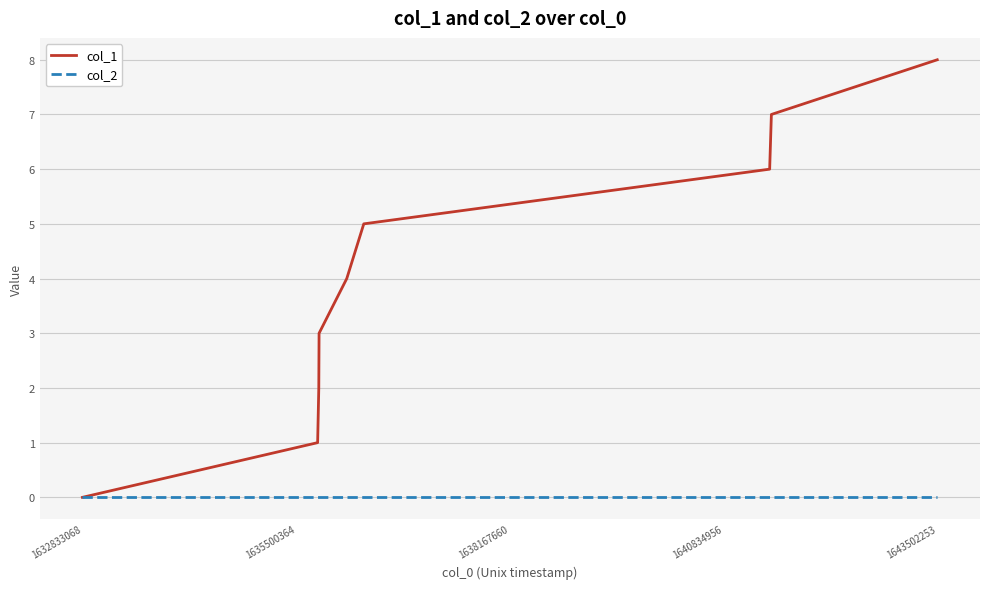

Rank the series by their average value, from highest to lowest.

col_1, col_2